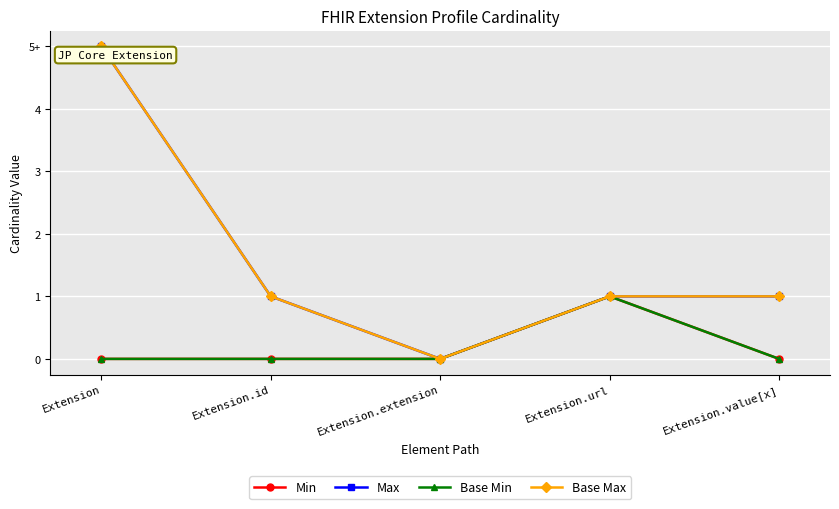

Is this an area chart (filled region under the line)?

No